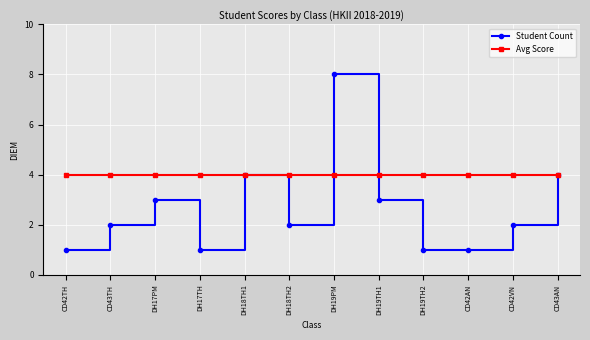

Which series has the widest spread of values?

Student Count